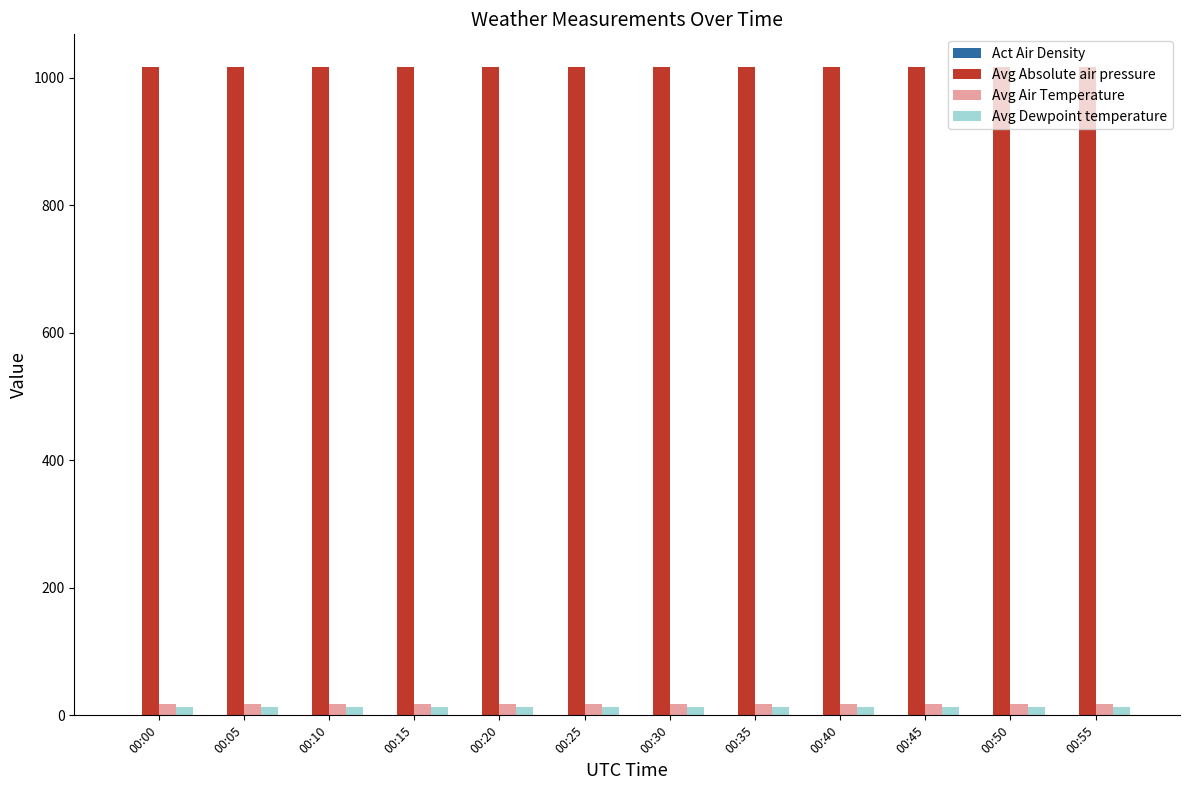

True or false: Avg Absolute air pressure has a value of 1017.1 at 00:55.

True